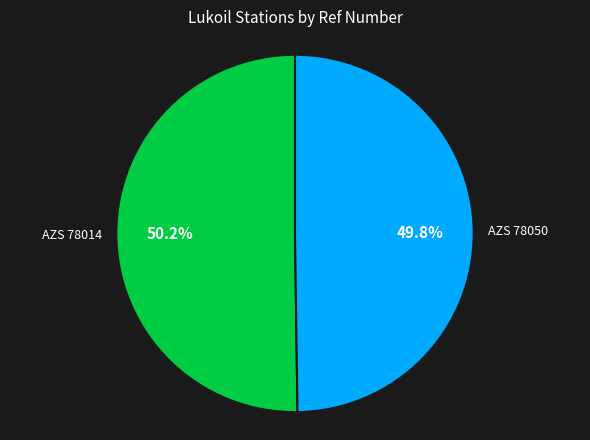

What is the ratio of the value at AZS 78014 to the value at AZS 78050?

1.0